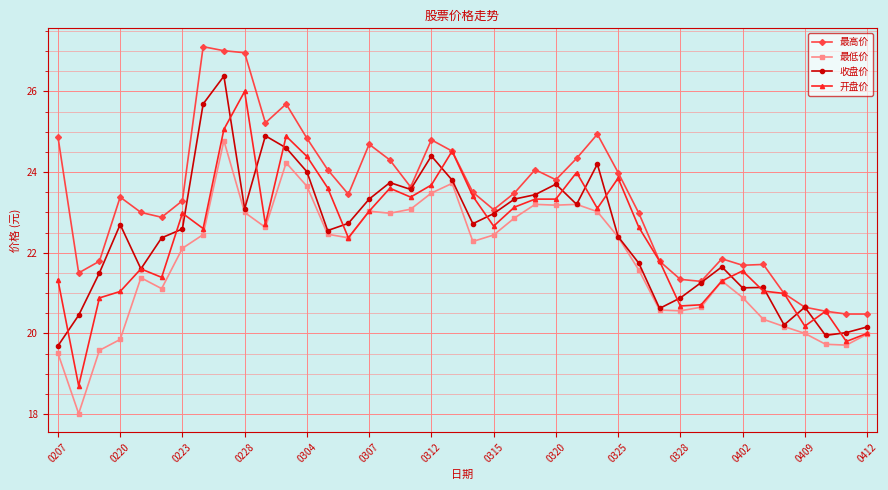

Which series has the widest spread of values?

开盘价